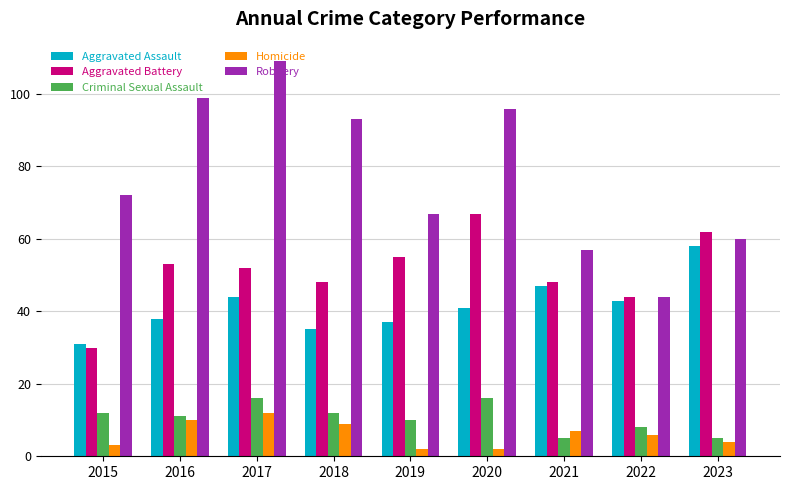

Reading left to right, list all the values displayed in this chart.

Aggravated Assault: 31	38	44	35	37	41	47	43	58
Aggravated Battery: 30	53	52	48	55	67	48	44	62
Criminal Sexual Assault: 12	11	16	12	10	16	5	8	5
Homicide: 3	10	12	9	2	2	7	6	4
Robbery: 72	99	109	93	67	96	57	44	60